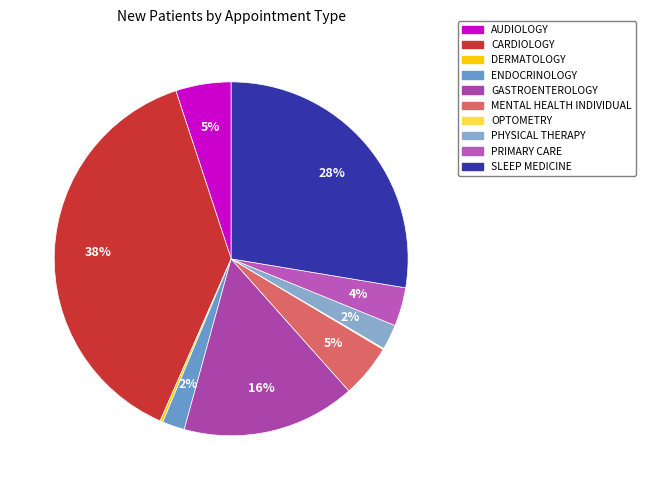

What percentage do OPTOMETRY and PRIMARY CARE together represent?

3.6%